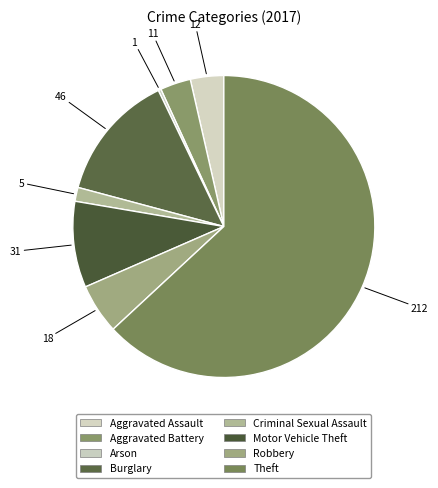

Which category accounts for the majority?

Theft